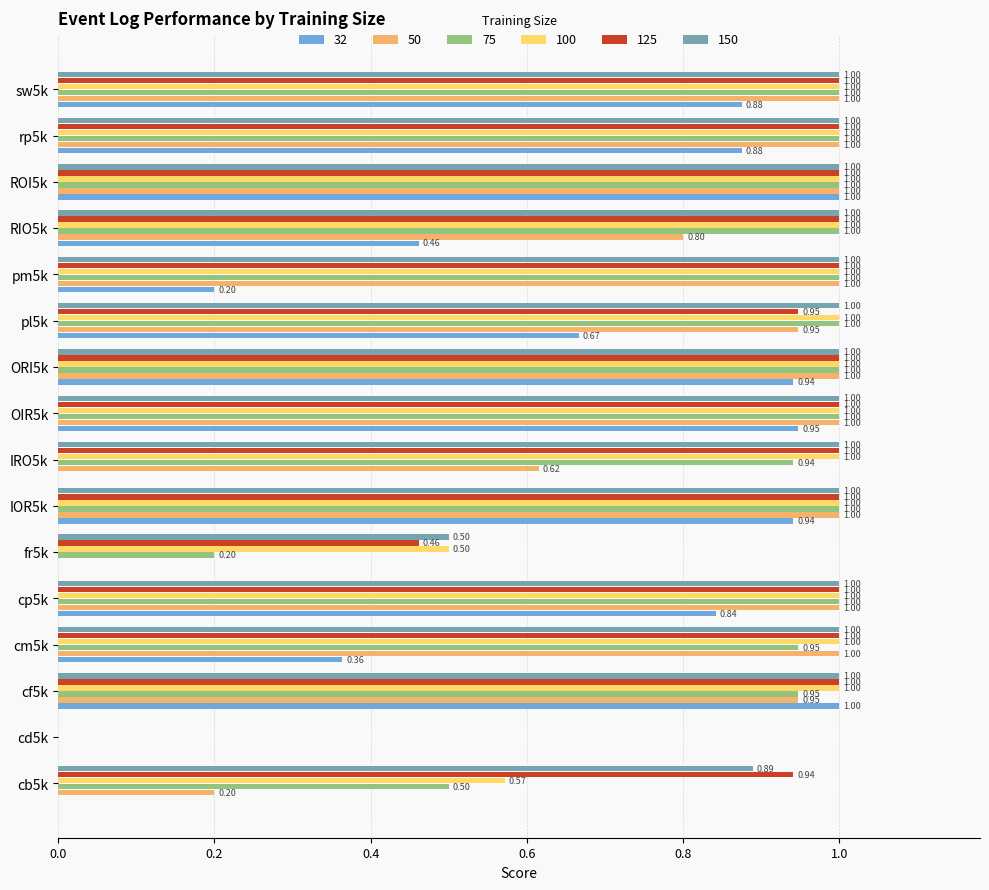

At which category is the sum across all series the highest?

ROI5k